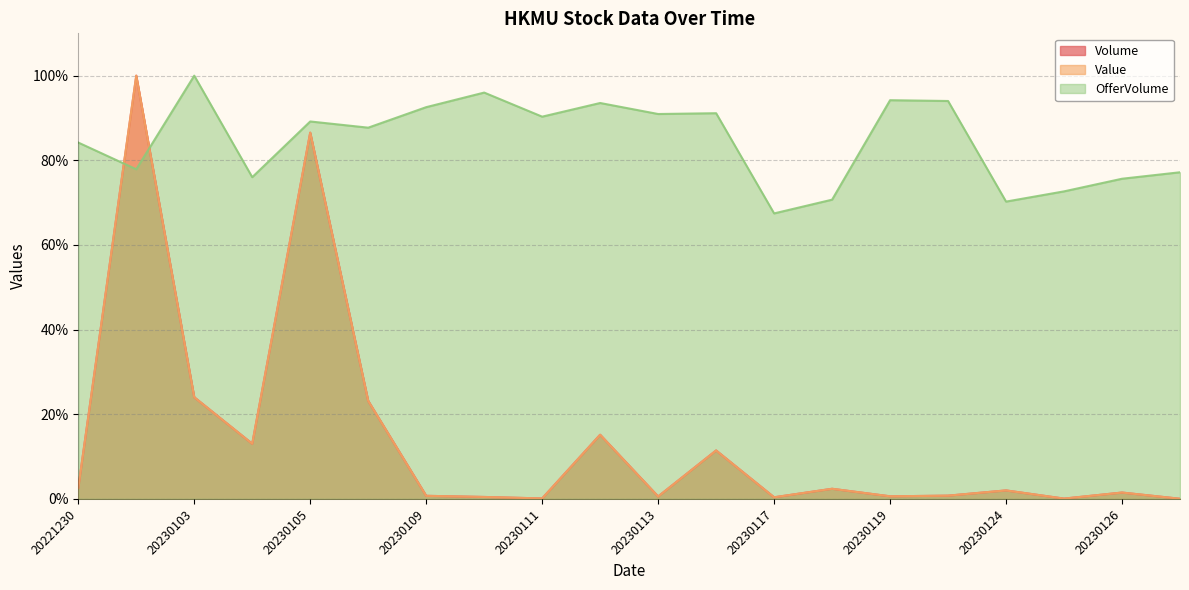

Which category has the lowest value across all series?

20230127